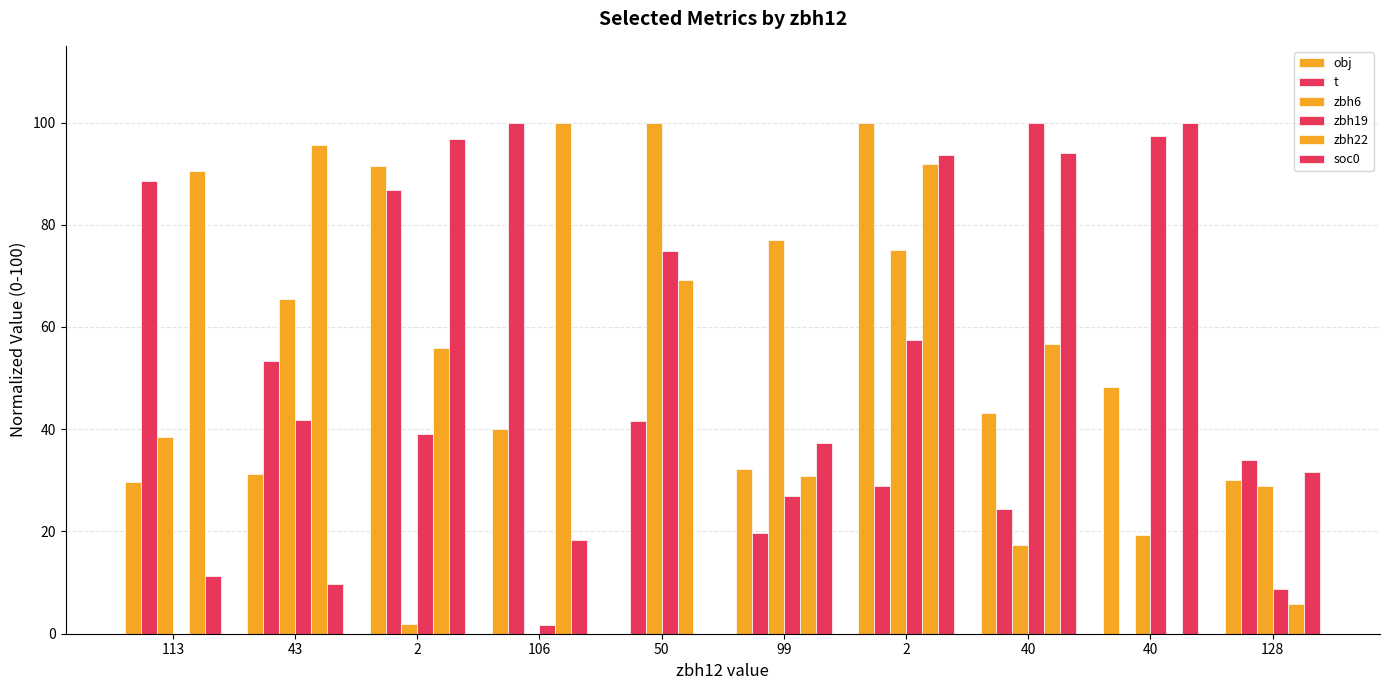

Reading right to left, extract all data points from this chart.

obj: 128=30.1	40=48.3	40=43.1	2=100.0	99=32.2	50=0.0	106=40.0	2=91.5	43=31.2	113=29.6
t: 128=34.1	40=0.0	40=24.4	2=29.0	99=19.7	50=41.7	106=100.0	2=86.7	43=53.3	113=88.5
zbh6: 128=28.8	40=19.2	40=17.3	2=75.0	99=76.9	50=100.0	106=0.0	2=1.9	43=65.4	113=38.5
zbh19: 128=8.7	40=97.4	40=100.0	2=57.4	99=27.0	50=74.8	106=1.7	2=39.1	43=41.7	113=0.0
zbh22: 128=5.9	40=0.0	40=56.6	2=91.9	99=30.9	50=69.1	106=100.0	2=55.9	43=95.6	113=90.4
soc0: 128=31.6	40=100.0	40=94.0	2=93.6	99=37.4	50=0.0	106=18.4	2=96.8	43=9.7	113=11.2